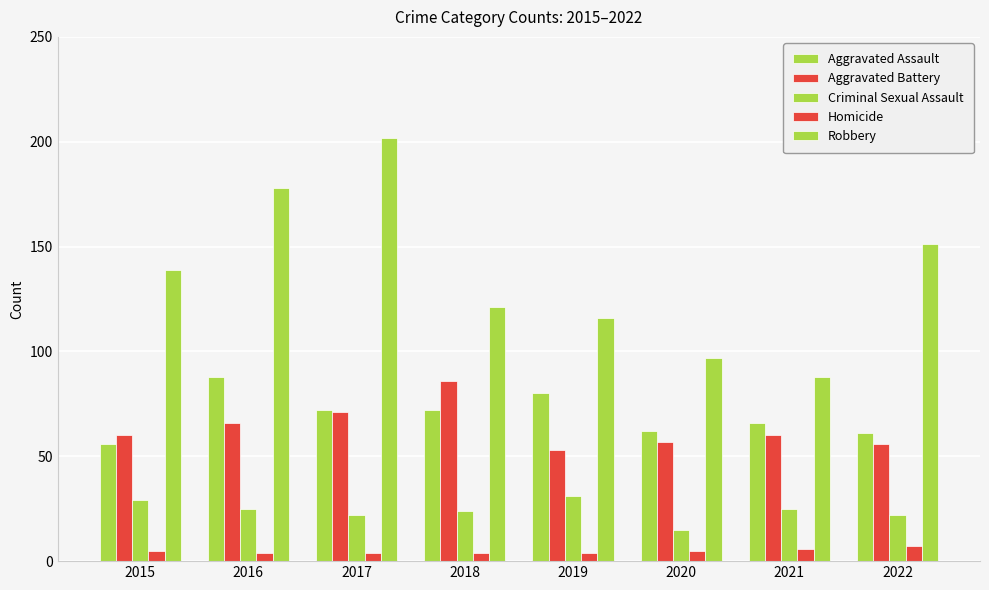

Rank the series at 2020 from highest to lowest value.

Robbery, Aggravated Assault, Aggravated Battery, Criminal Sexual Assault, Homicide